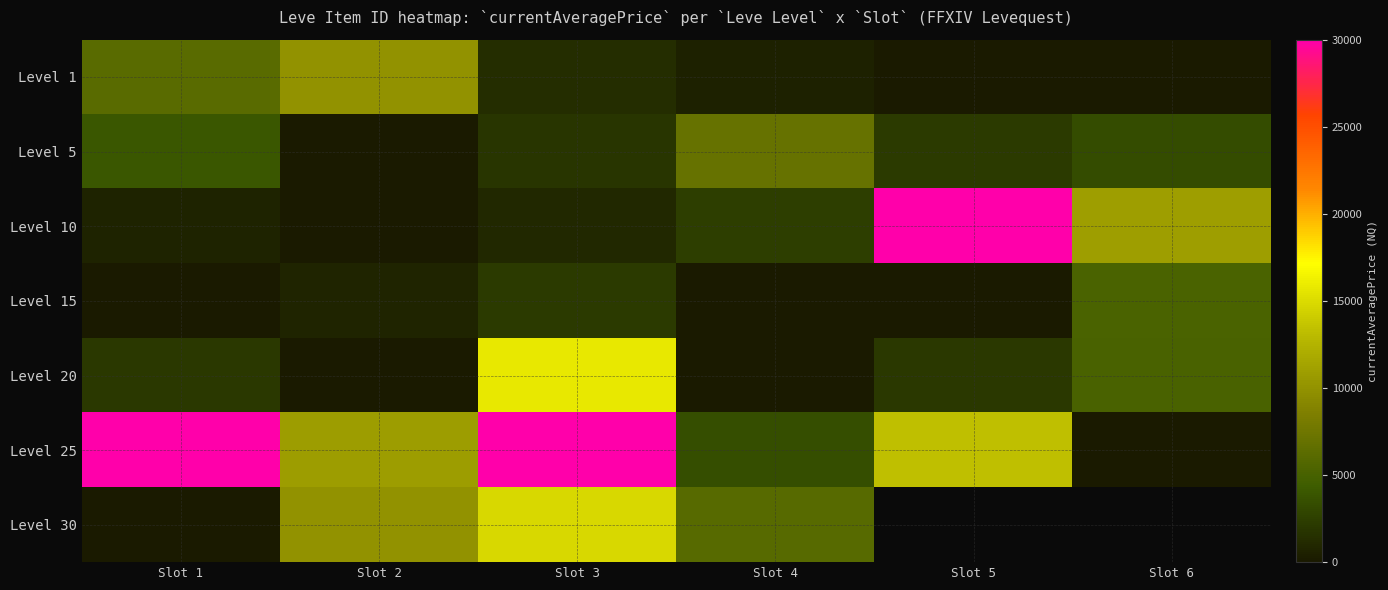

Which has a higher value, Slot 5 or Slot 4?

Slot 4